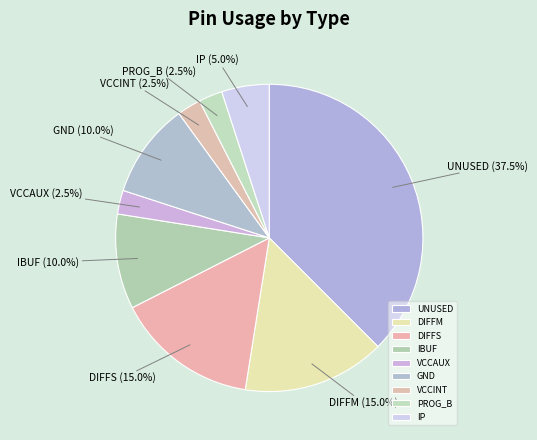

Combined, do DIFFM and IBUF account for over 50%?

No